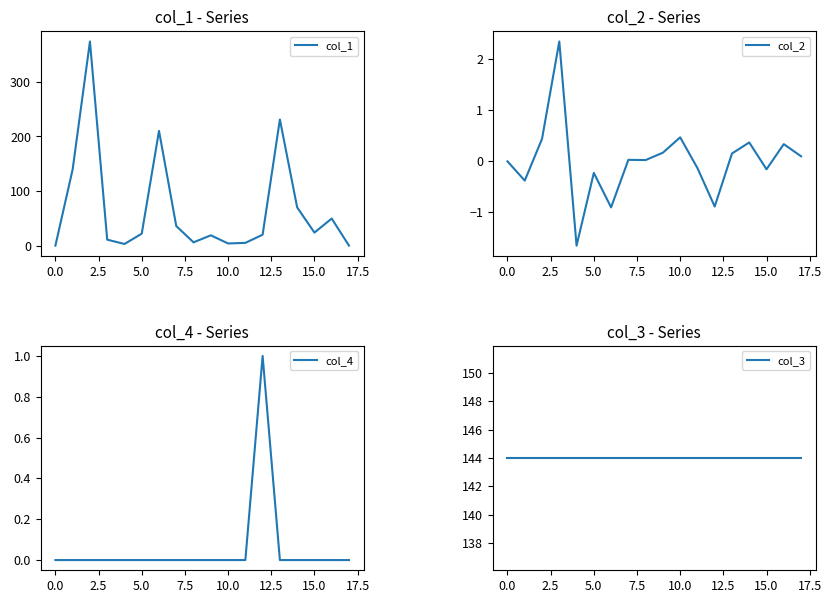

What is the highest value of the col_1 series?

373.9